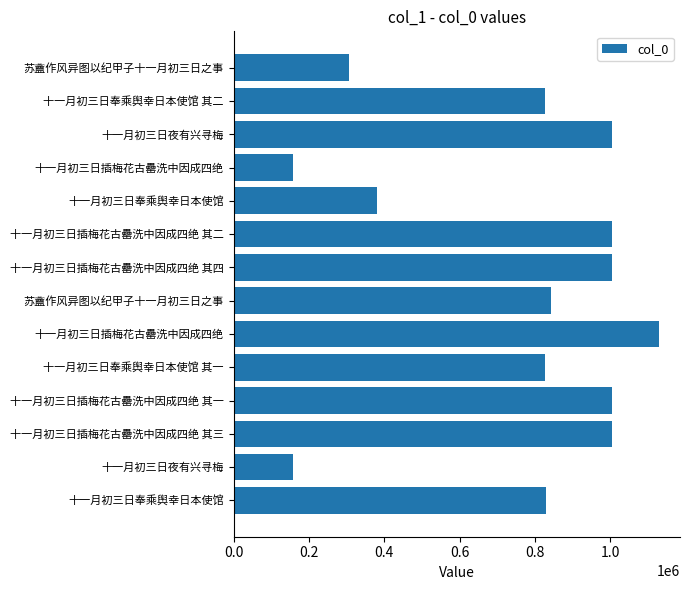

How many bars are there in total?

14